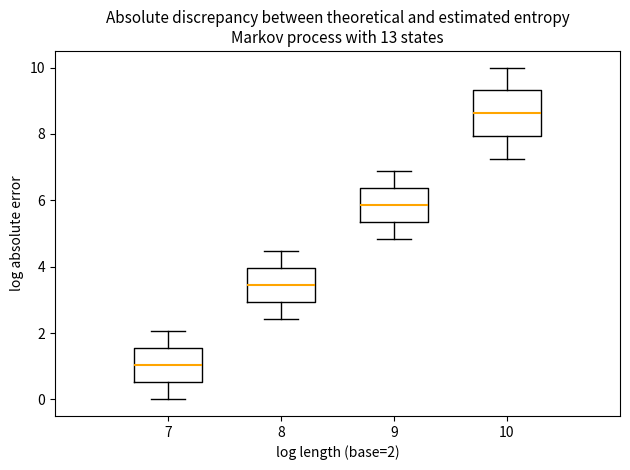

Which box is the tallest, from its lower edge to its upper edge?

10